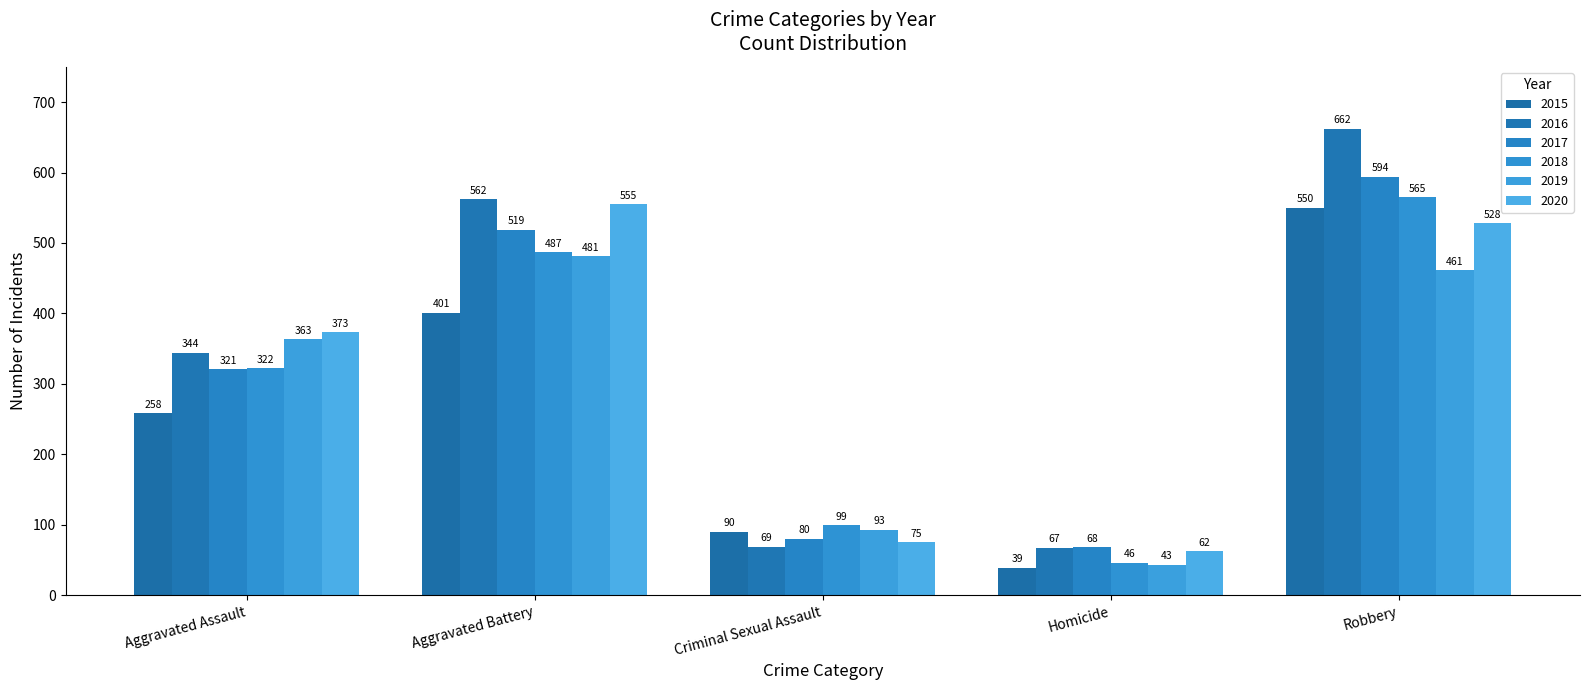

Between Criminal Sexual Assault and Homicide, which series saw the biggest shift?

2018